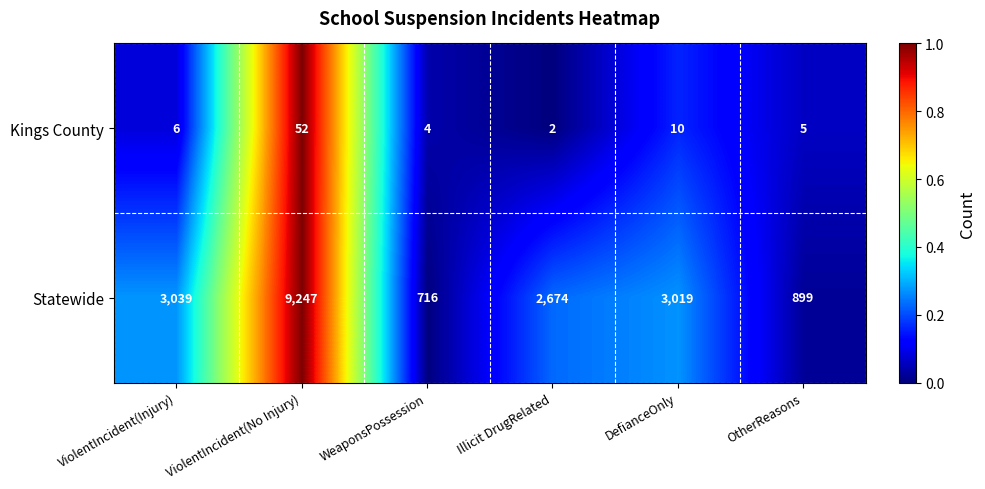

List the series in order of their overall mean, lowest first.

Kings County, Statewide